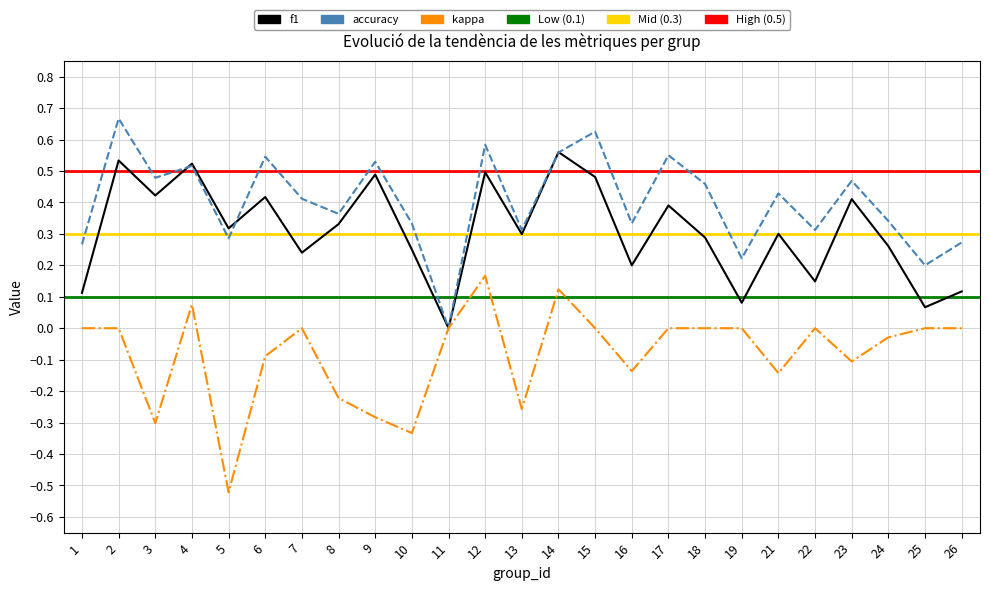

Which series has the largest total across all categories?

accuracy